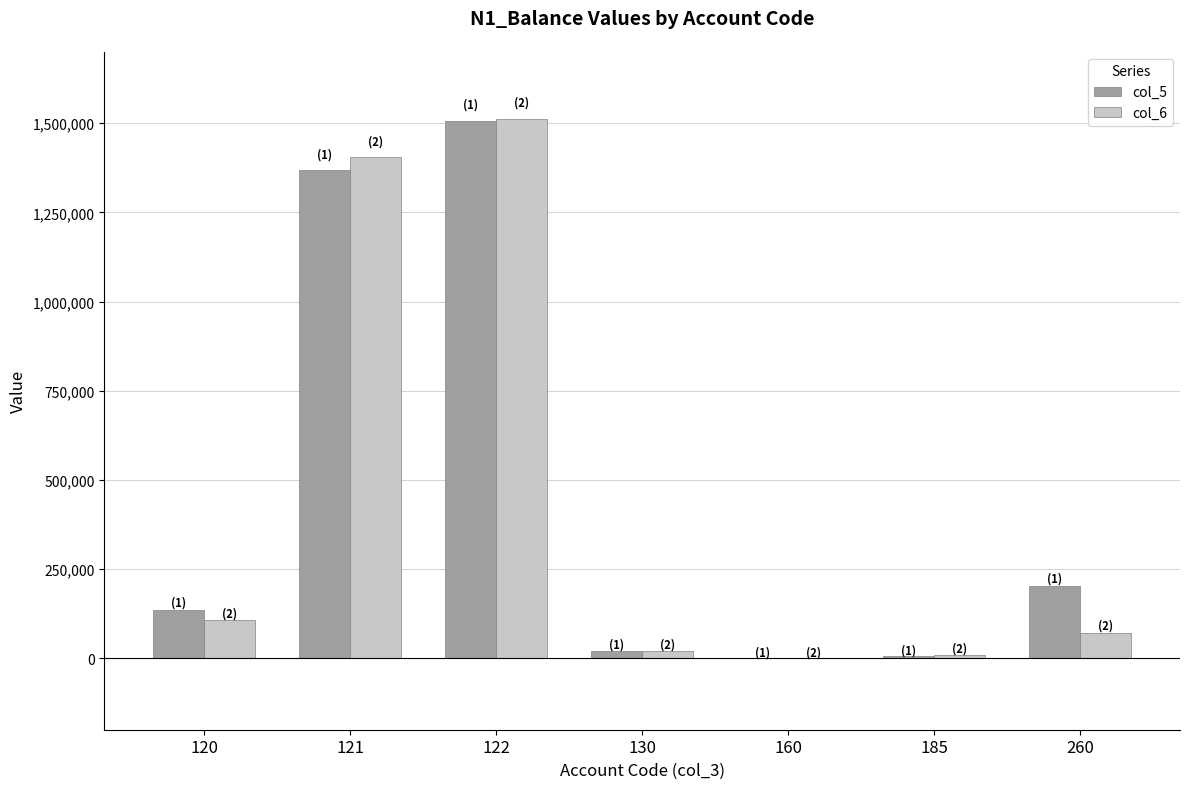

At which category is the sum across all series the highest?

122